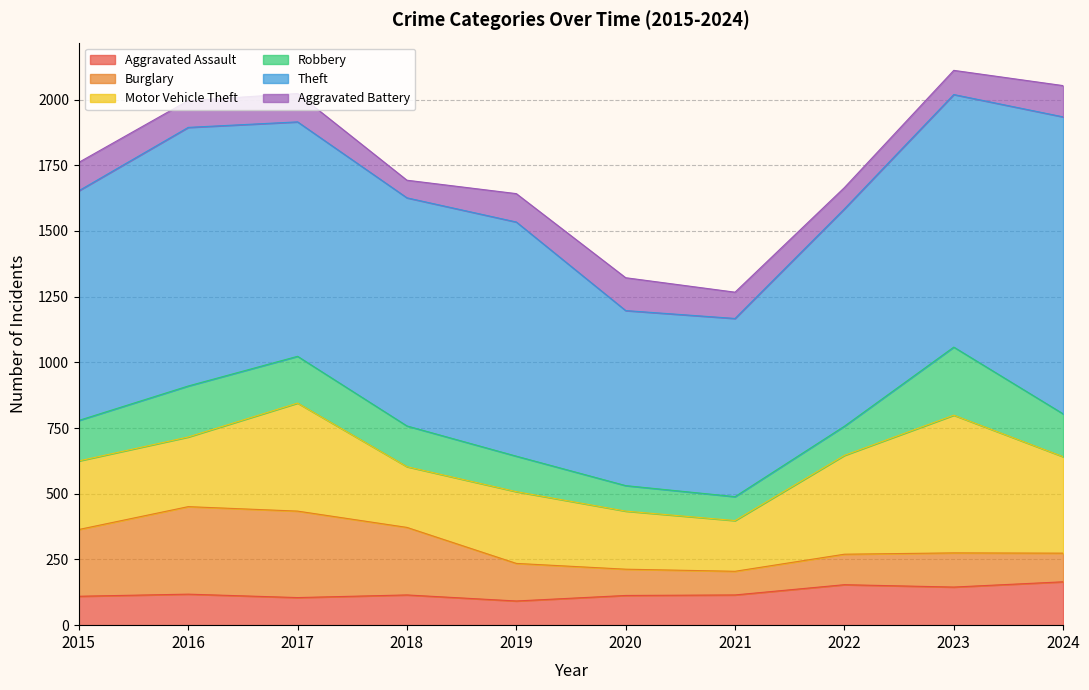

How many times do Aggravated Assault and Aggravated Battery cross each other?

4